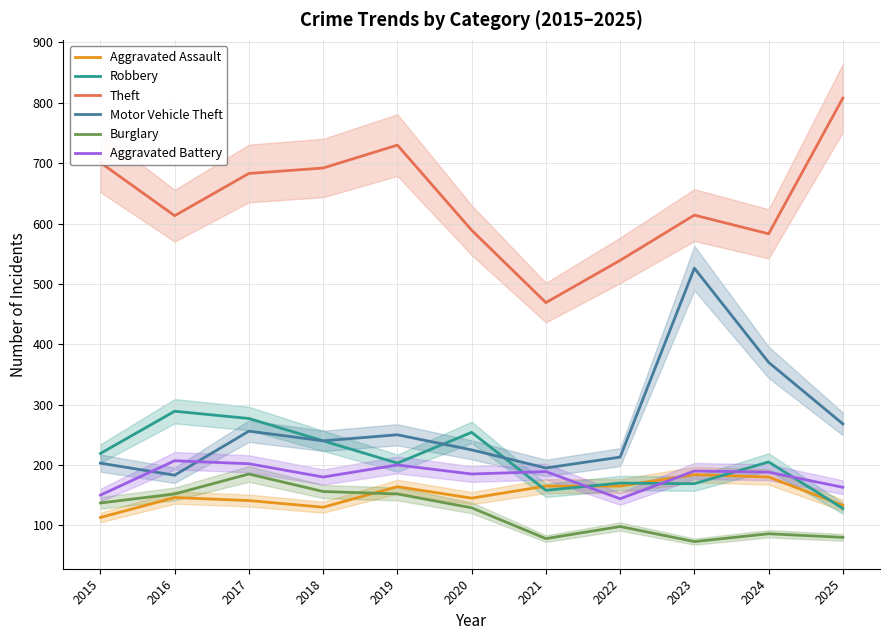

Where is the first local maximum for Burglary?

2017